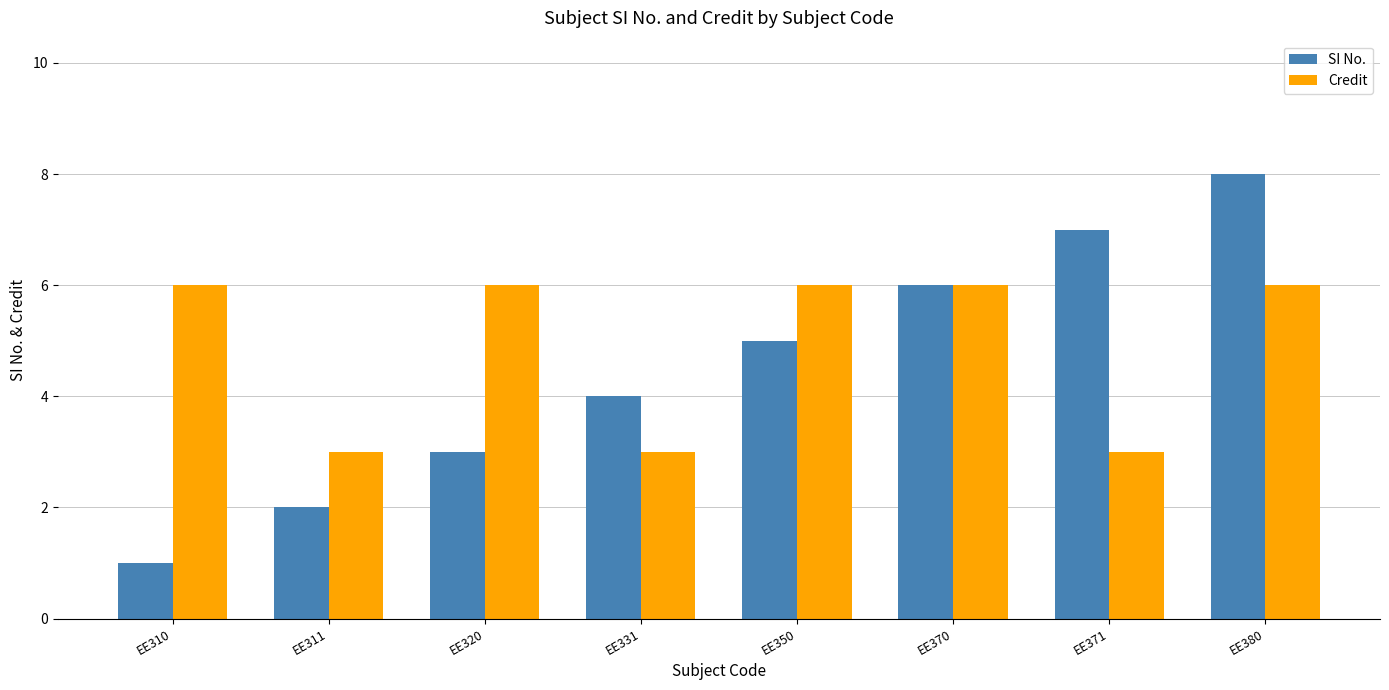

Reading left to right, transcribe all the data shown in this chart.

SI No.: 1	2	3	4	5	6	7	8
Credit: 6	3	6	3	6	6	3	6